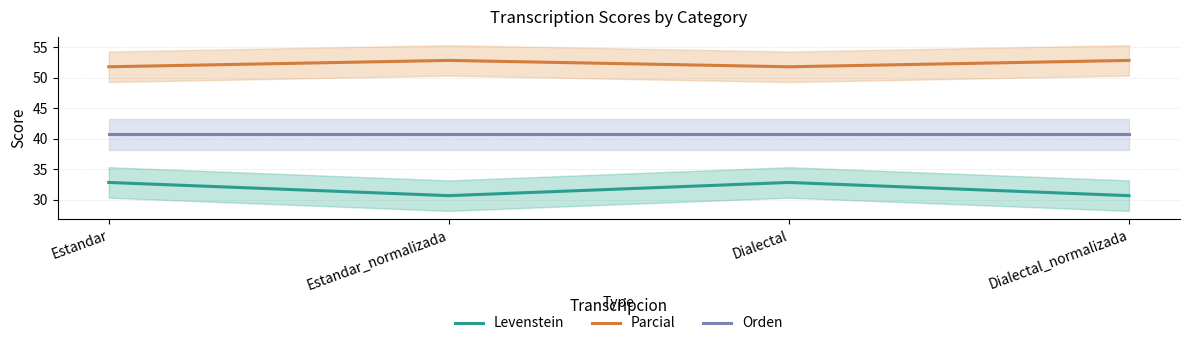

True or false: Levenstein has more than 1 points higher than both neighbors.

False